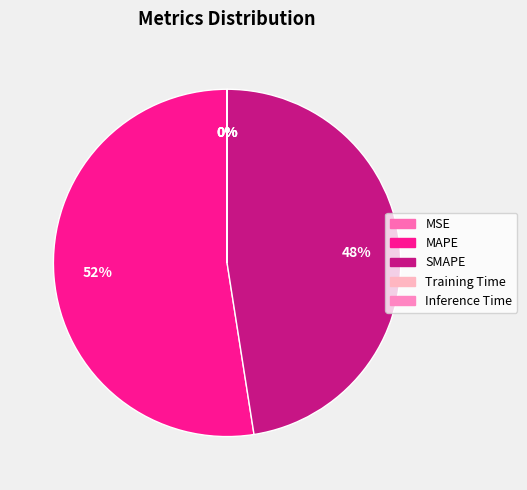

How many slices are in this pie chart?

5